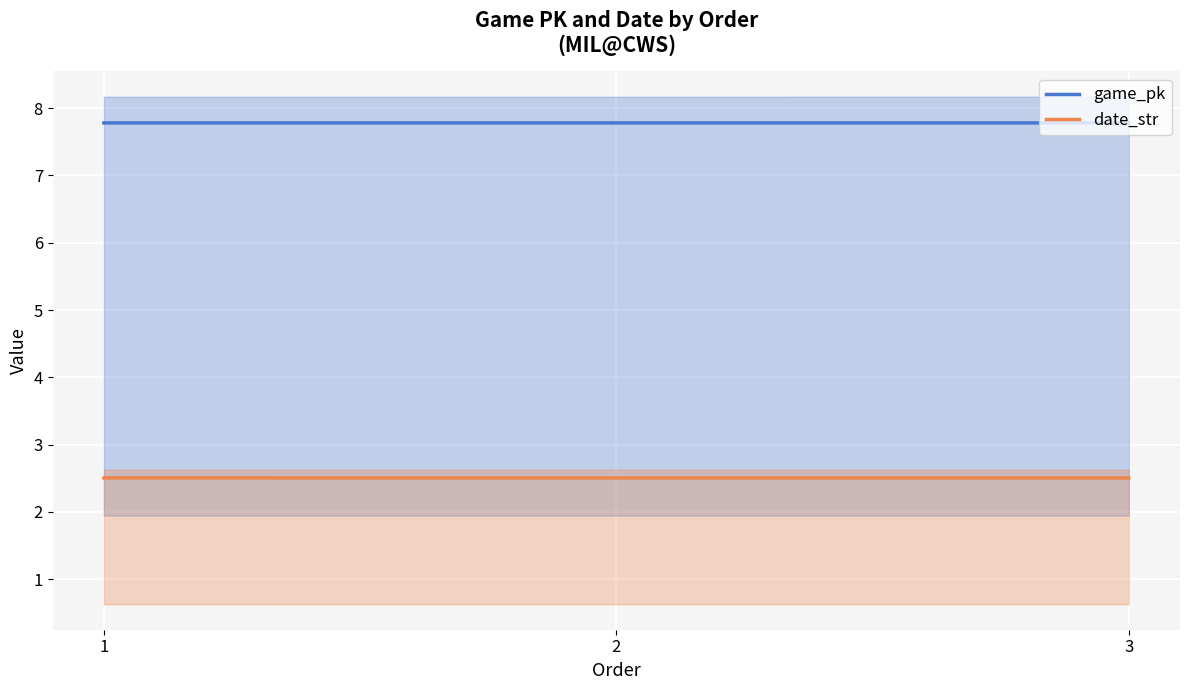

What is the value of the date_str point at the 2nd from the left?

2.5